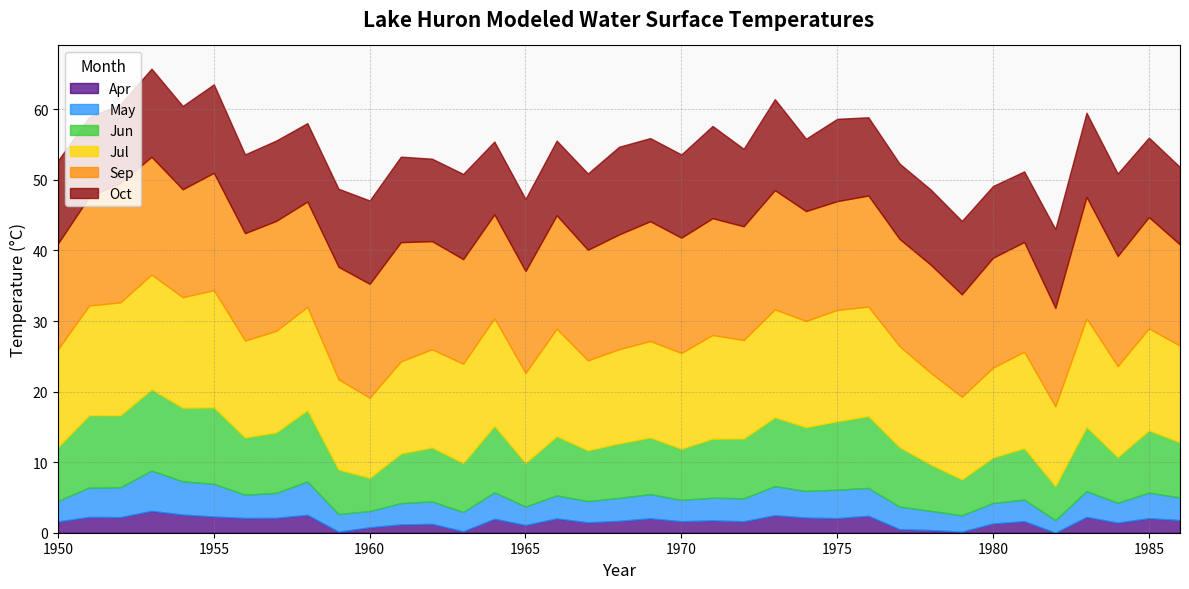

Reading right to left, list all the values displayed in this chart.

Jun: 7.8	8.8	6.5	9.1	4.8	7.3	6.4	5.1	6.6	8.4	10.2	9.7	9.0	9.8	8.5	8.4	7.2	8.0	7.7	7.2	8.4	6.2	9.4	6.9	7.7	7.0	4.7	6.3	10.1	8.6	8.1	10.8	10.4	11.5	10.2	10.3	7.6
Oct: 11.0	11.3	11.7	11.9	11.2	10.0	10.2	10.4	10.7	10.7	11.1	11.7	10.3	12.9	11.0	13.1	11.8	11.8	12.4	10.8	10.6	10.2	10.3	12.1	11.7	12.1	11.8	11.1	11.1	11.4	11.2	12.6	11.8	12.5	11.1	11.3	11.8
May: 3.2	3.6	2.8	3.6	1.8	3.0	2.9	2.3	2.7	3.2	4.0	4.0	3.8	4.1	3.2	3.2	3.0	3.4	3.3	3.0	3.3	2.6	3.8	2.7	3.2	3.0	2.3	2.5	4.7	3.5	3.3	4.6	4.7	5.7	4.2	4.2	2.9
Jul: 13.7	14.4	12.9	15.4	11.3	13.7	12.7	11.7	13.0	14.3	15.5	15.8	15.1	15.3	13.9	14.7	13.6	13.7	13.3	12.7	15.2	12.7	15.2	14.1	13.9	13.1	11.3	12.8	14.6	14.4	13.7	16.6	15.7	16.3	16.0	15.5	13.9
Sep: 14.3	15.8	15.6	17.2	13.9	15.6	15.6	14.5	15.3	15.2	15.8	15.4	15.6	16.9	16.1	16.6	16.3	17.0	16.3	15.7	16.1	14.4	14.7	14.8	15.3	16.9	16.1	15.9	14.9	15.6	15.2	16.6	15.3	16.7	16.9	15.4	15.0
Apr: 1.8	2.1	1.4	2.2	0.0	1.6	1.3	0.1	0.4	0.5	2.4	2.1	2.1	2.5	1.6	1.8	1.6	2.0	1.7	1.5	2.0	1.1	2.0	0.2	1.2	1.2	0.8	0.1	2.5	2.1	2.1	2.3	2.6	3.1	2.2	2.2	1.6